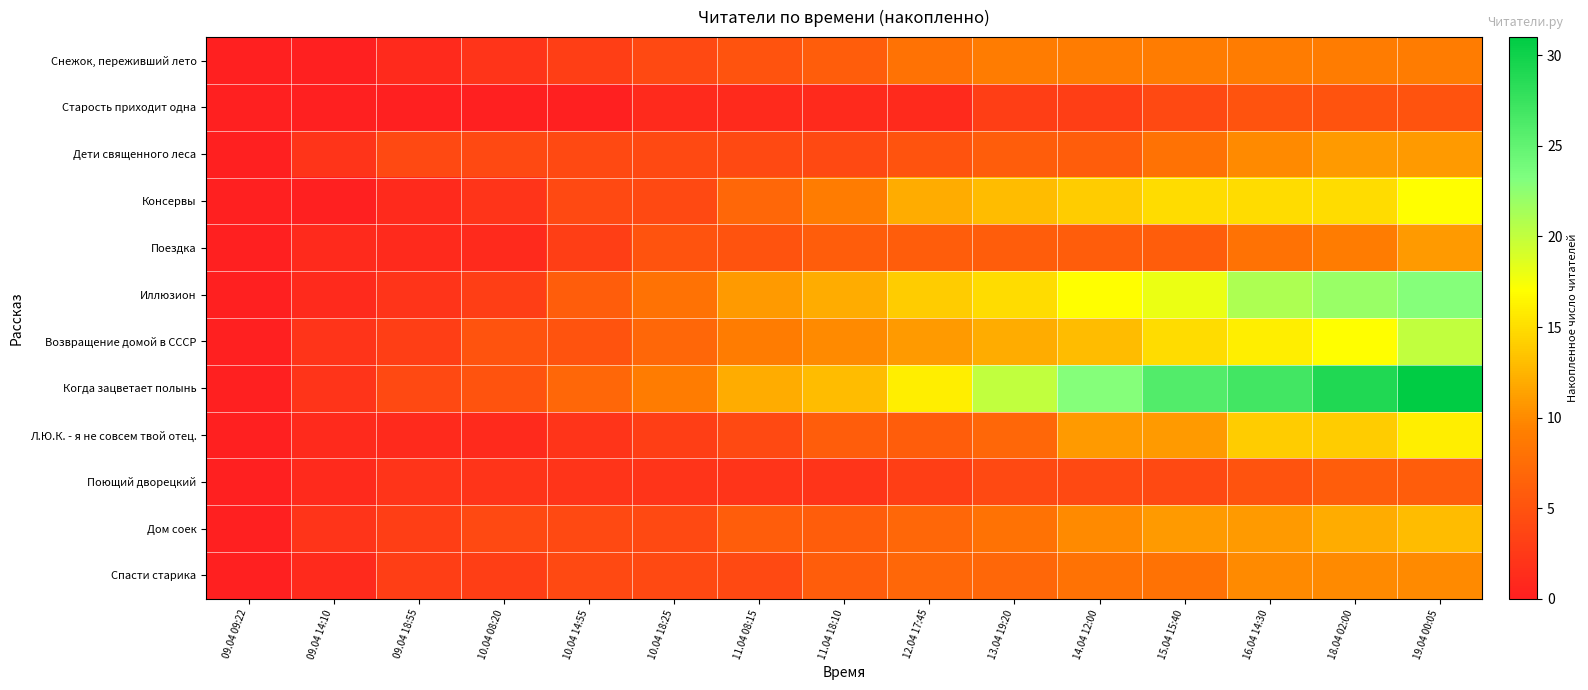

Which has a higher value, 14.04 12:00 or 18.04 02:00?

14.04 12:00